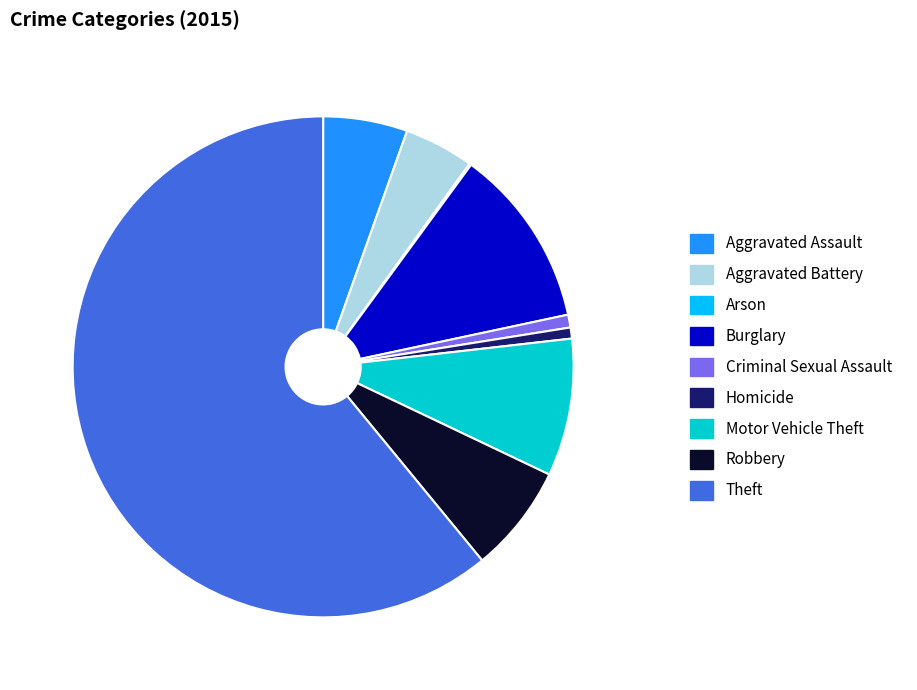

Which slice is the largest?

Theft